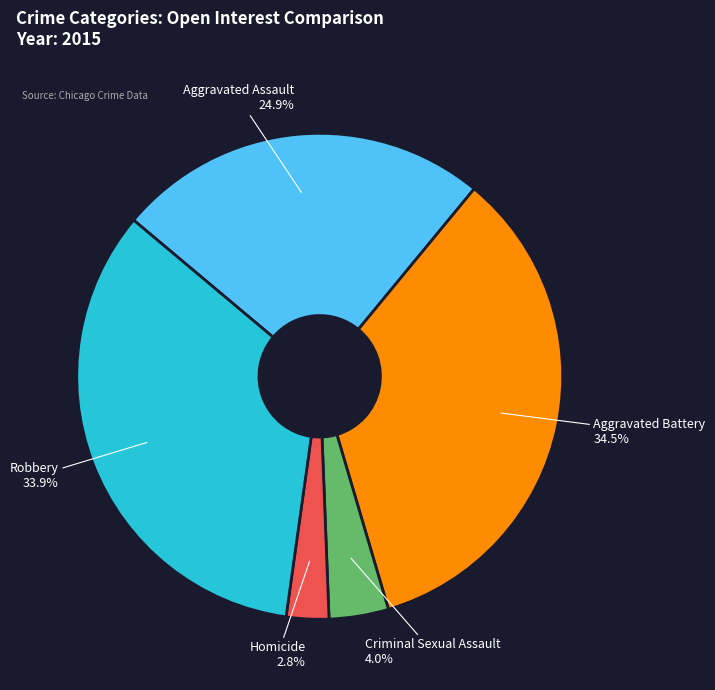

Which category has the smallest portion of the pie?

Homicide